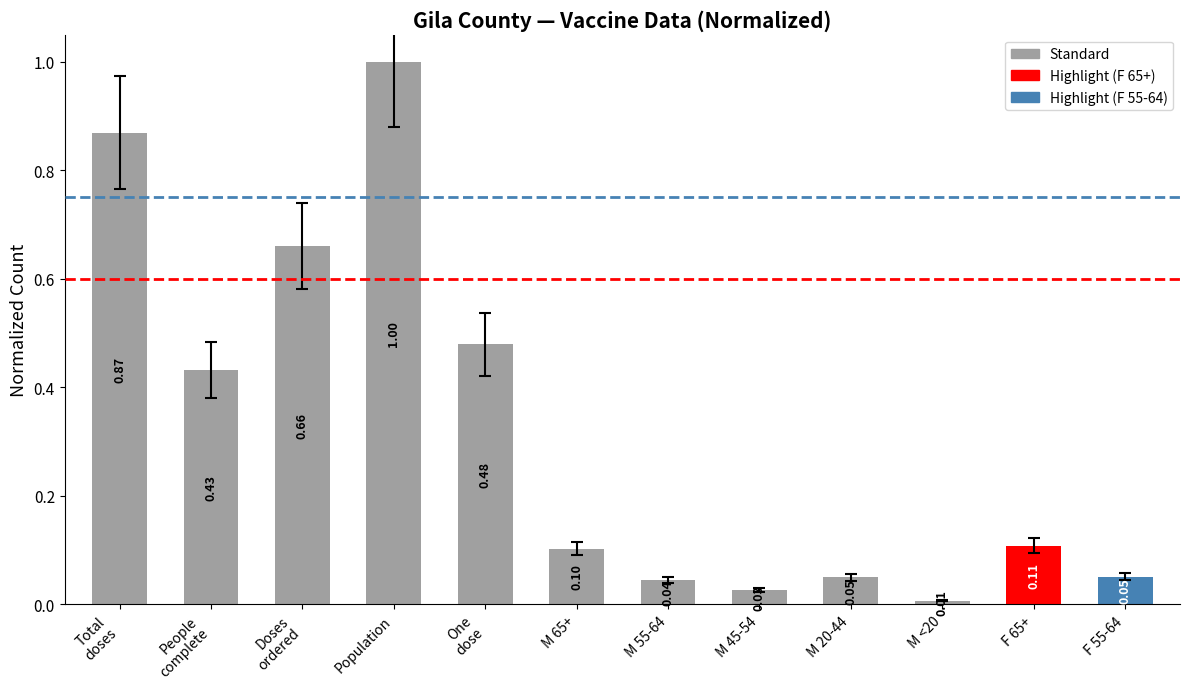

What is the difference between the maximum and minimum values?

1.0